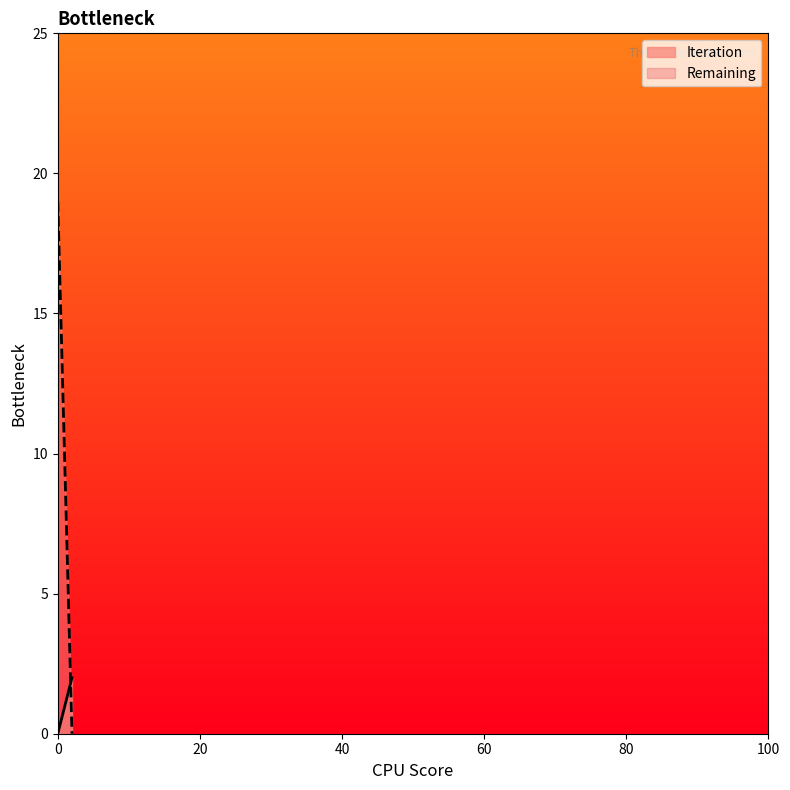

Which series has the largest range (max minus min)?

Remaining